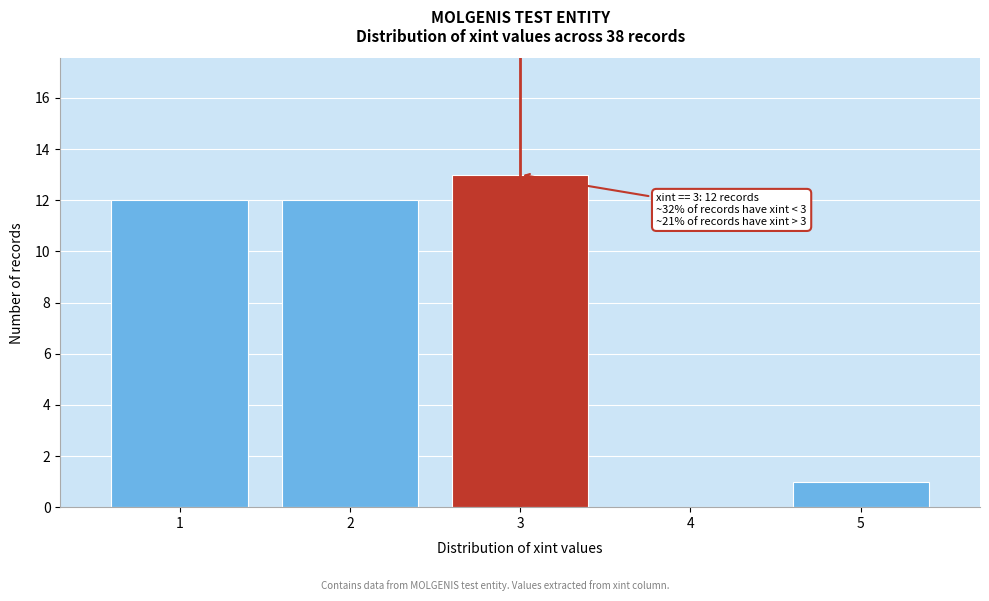

Which range on the x-axis has the tallest bar?

2.5 to 3.5